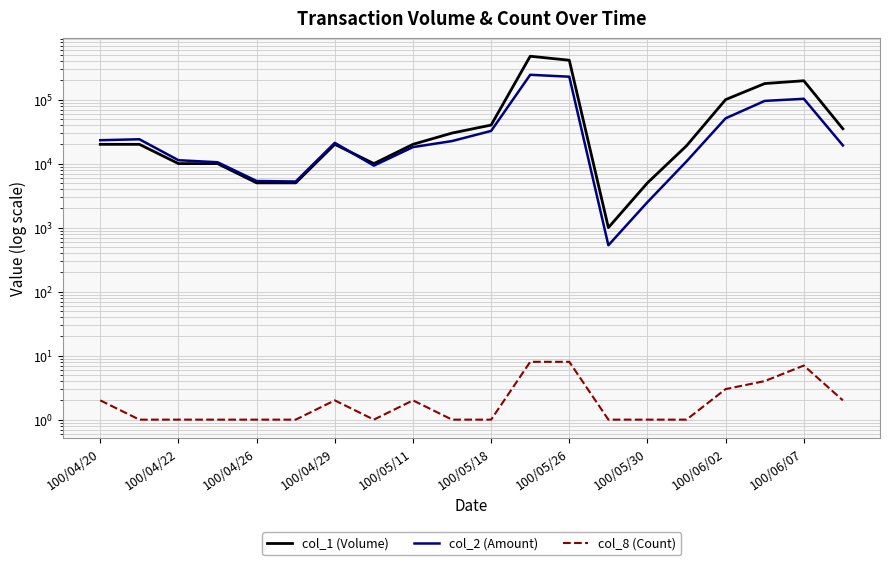

Which series has the widest spread of values?

col_1 (Volume)